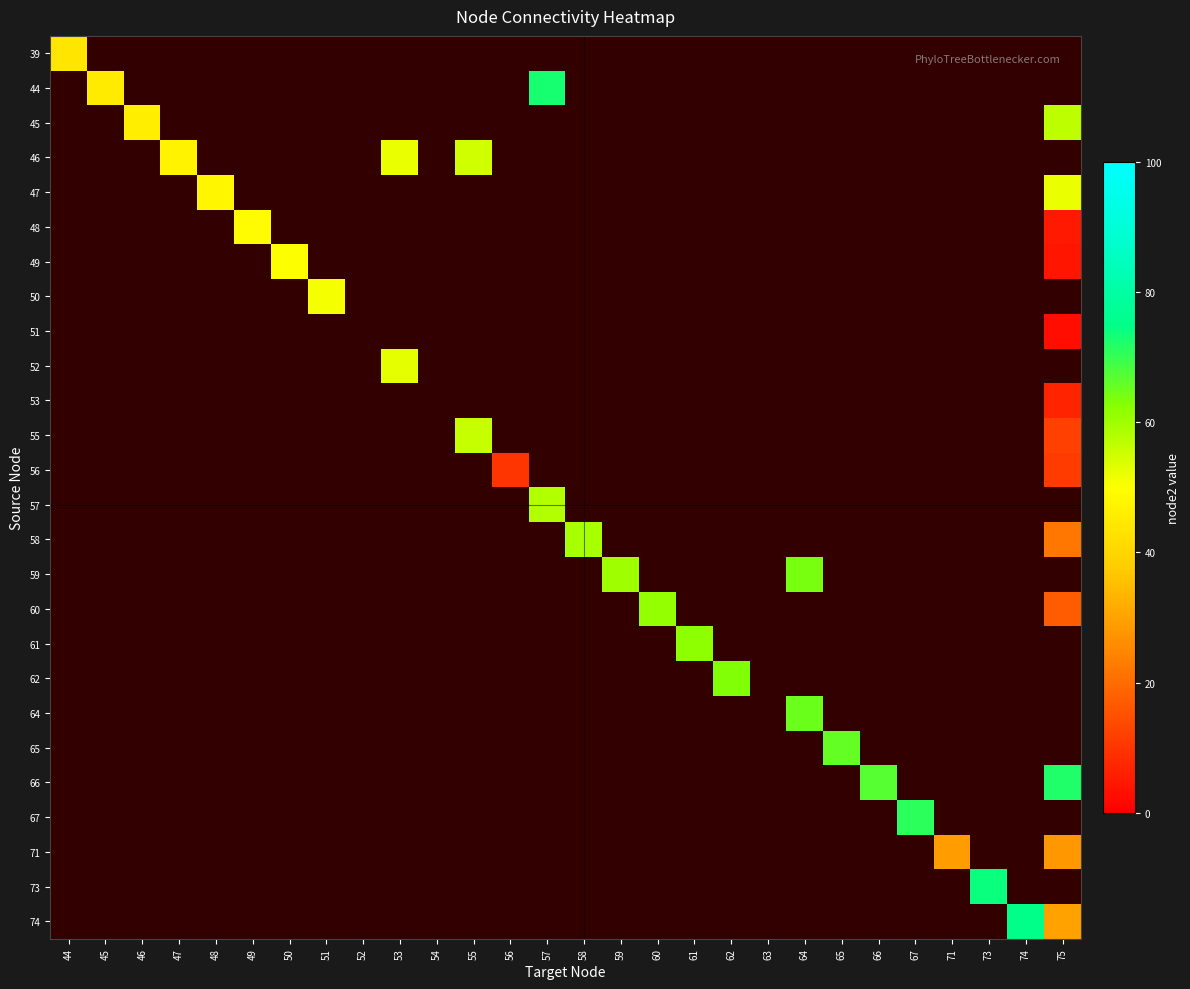

Which category has the lowest value across all series?

75